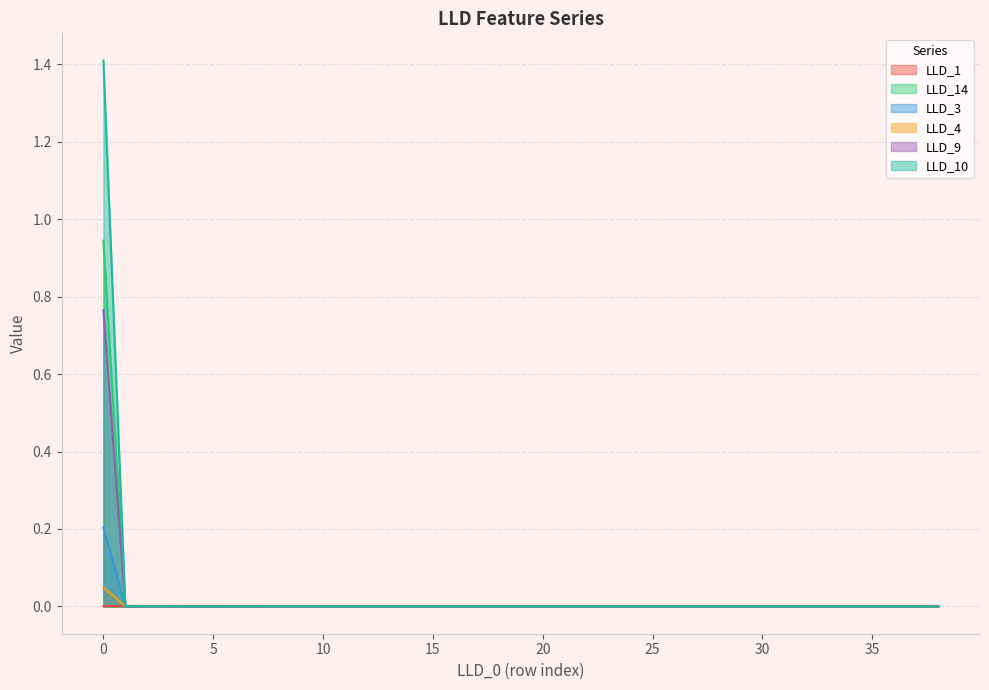

How many values in the LLD_9 series exceed 0?

1